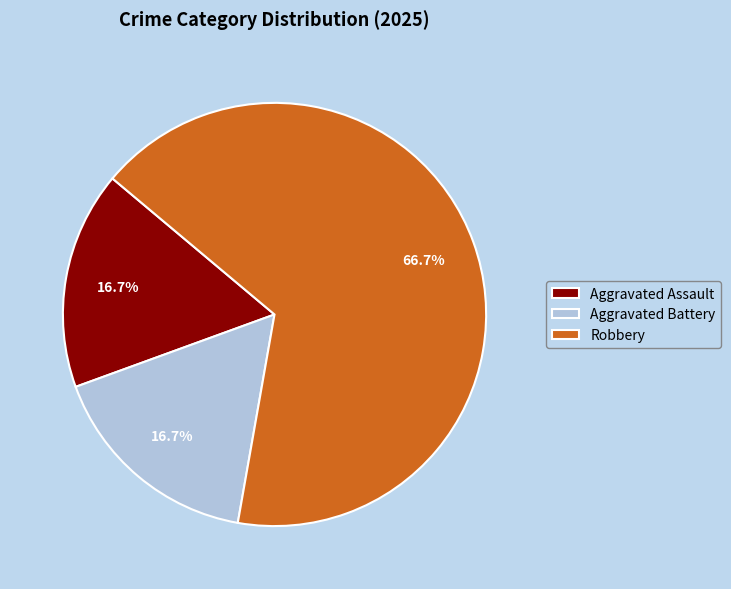

Which slice is the largest?

Robbery